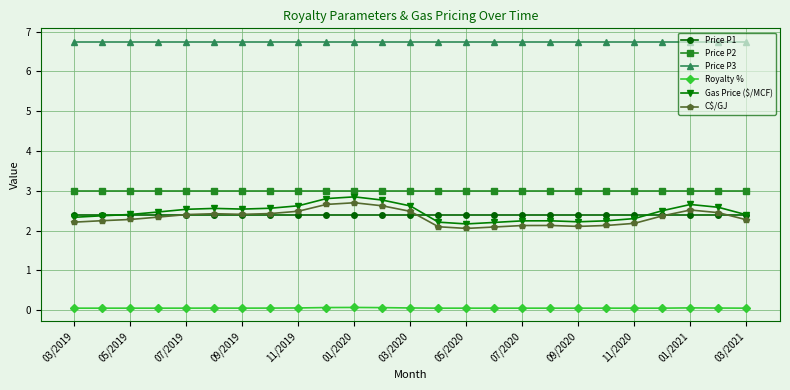

True or false: Gas Price ($/MCF) has more than 1 interior local peaks.

True